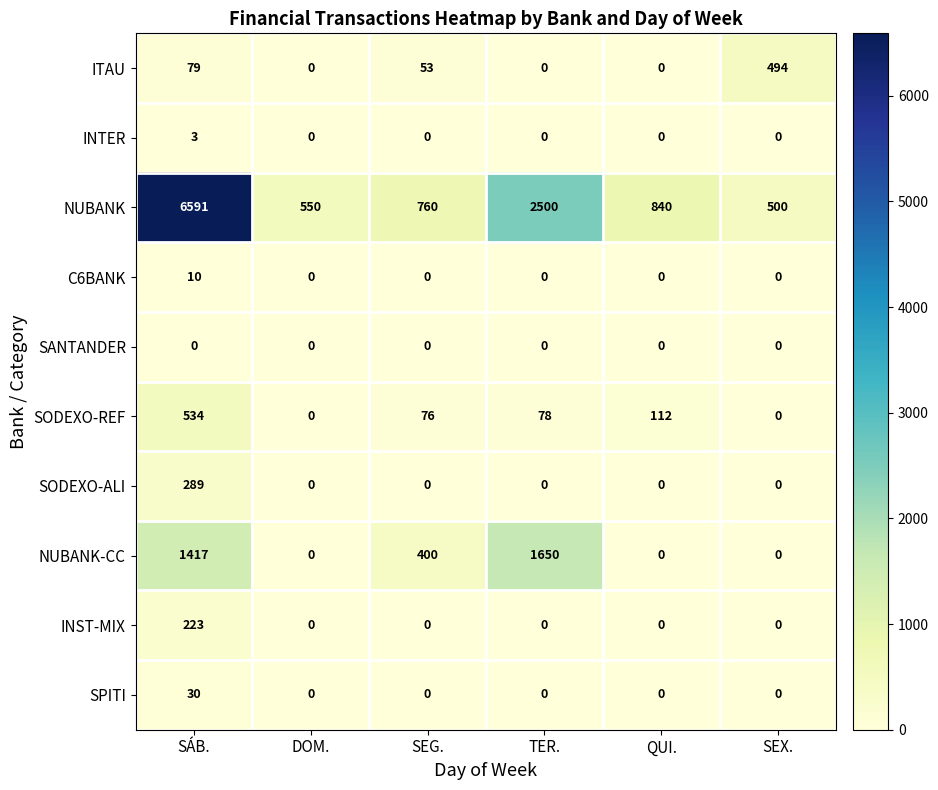

Which series has the widest spread of values?

NUBANK